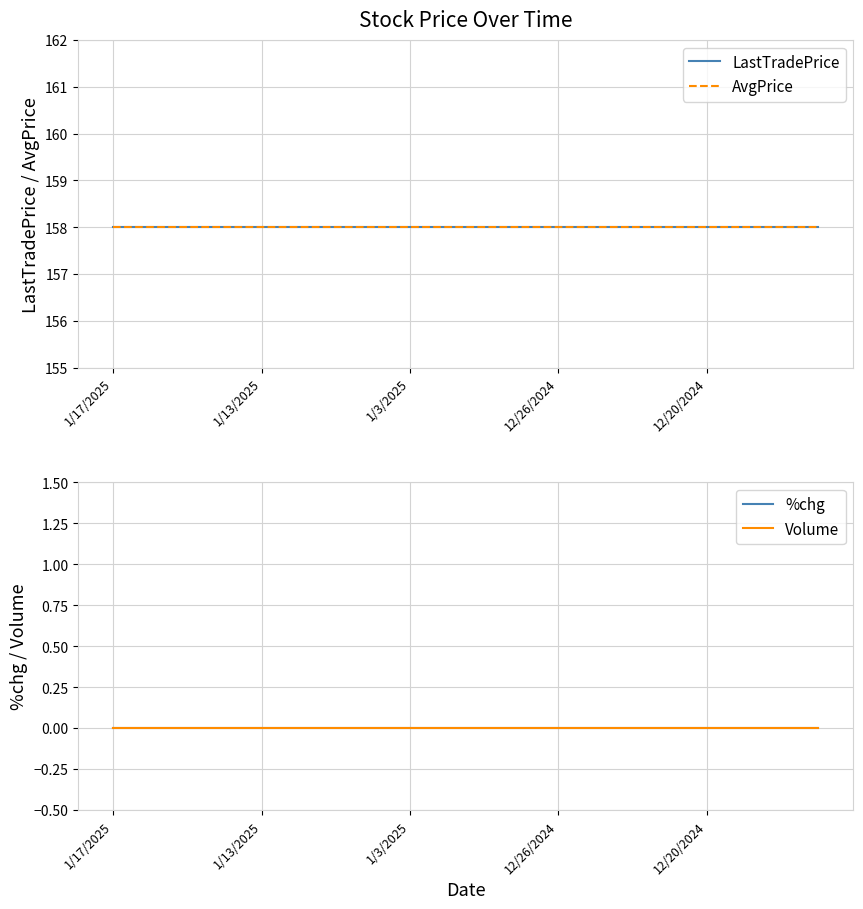

At how many categories does at least one series exceed 105?

20